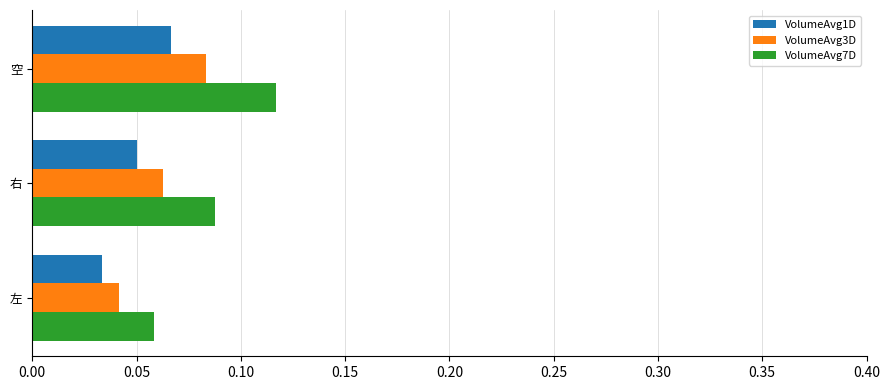

True or false: VolumeAvg3D has a value of 0.0 at 右.

False